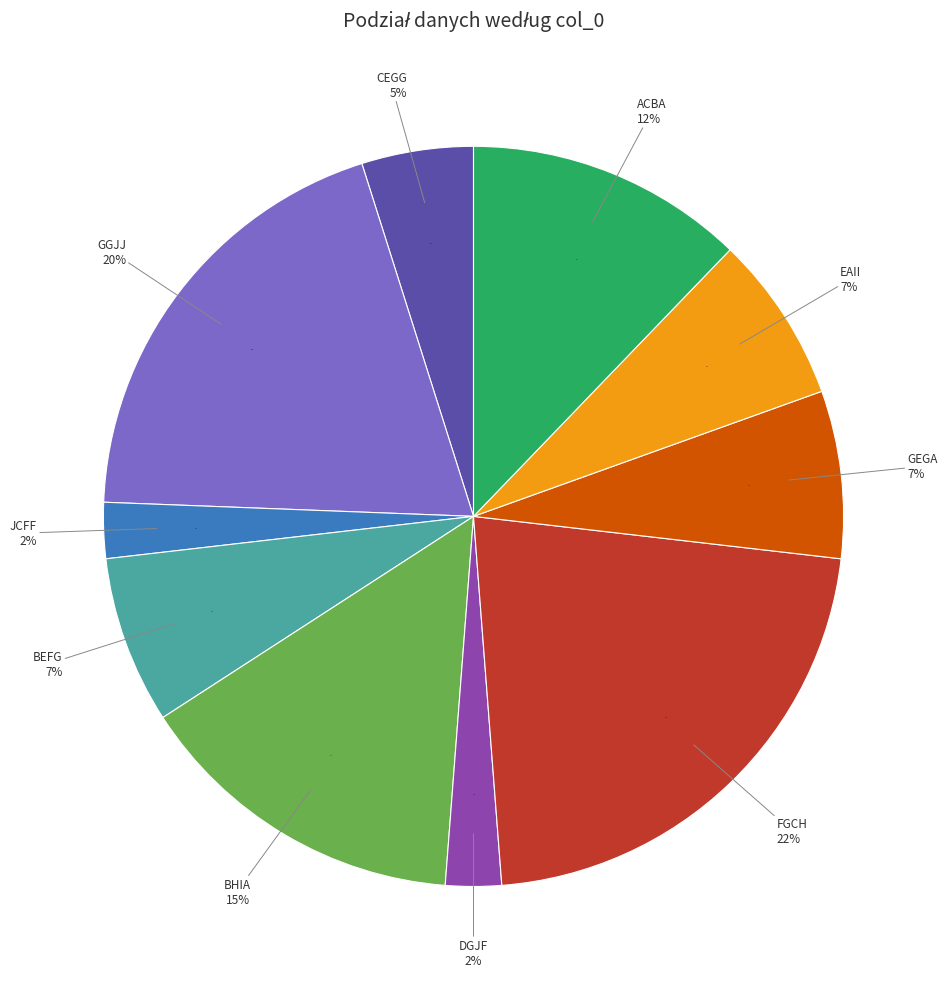

What is the smallest slice in the pie chart?

jcff